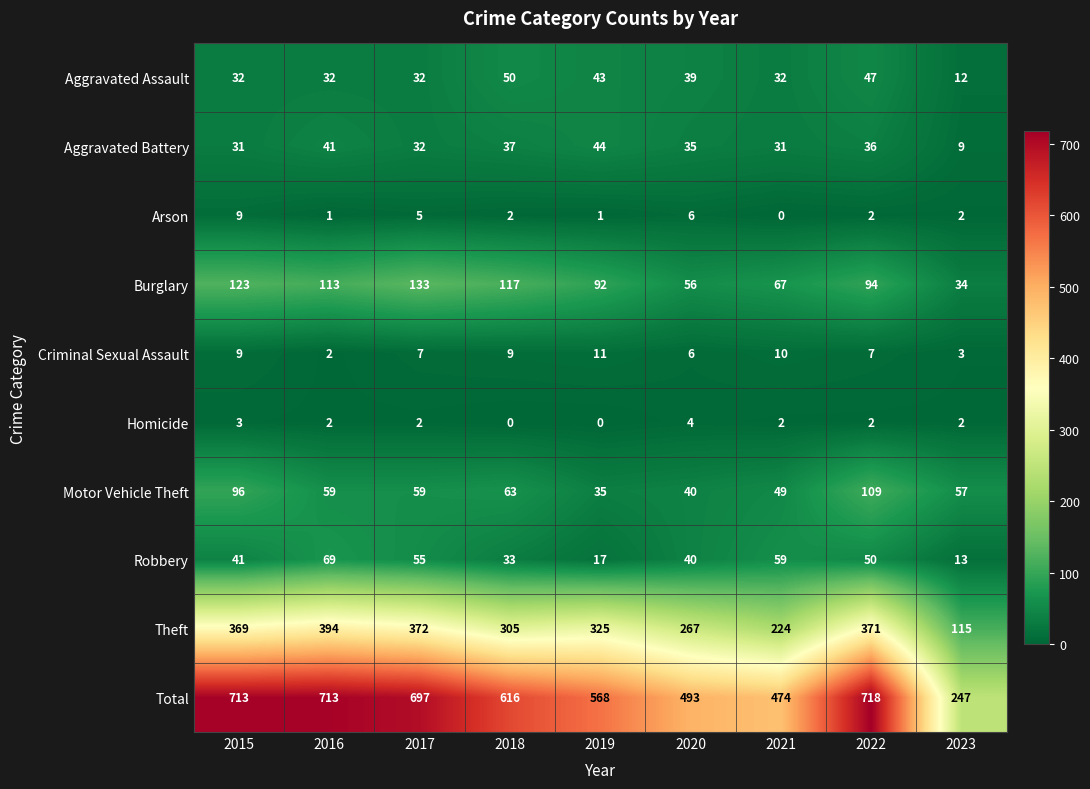

What is the total value across all series at 2015?

1426